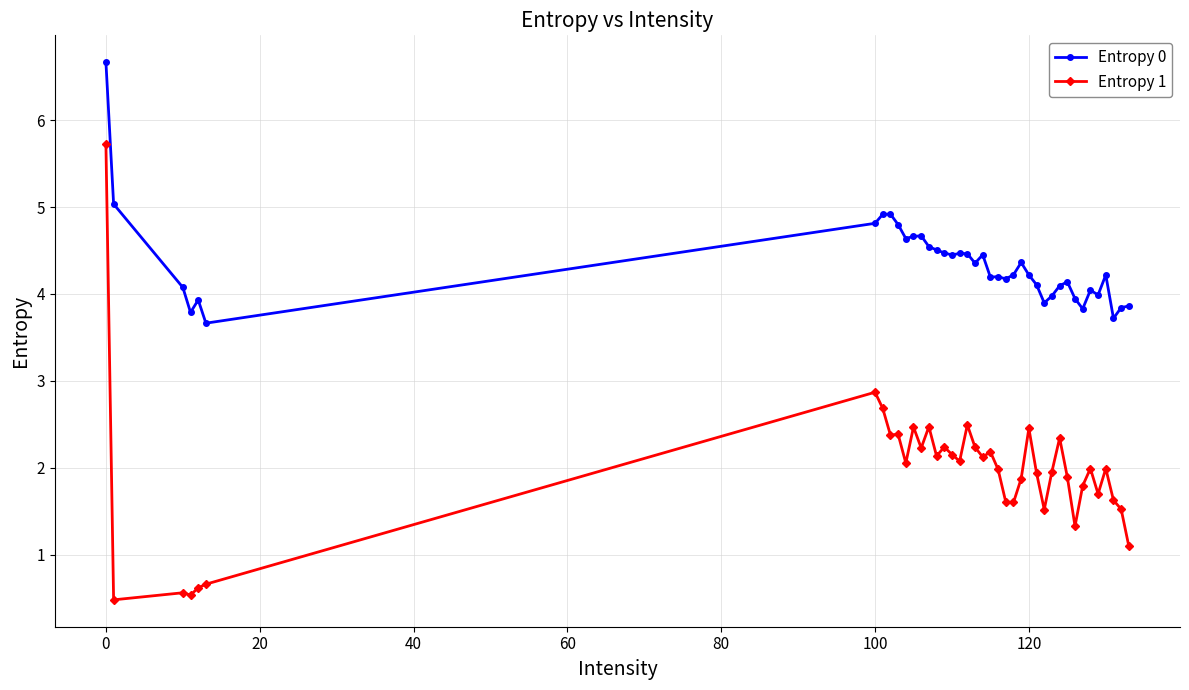

What is the minimum value shown in the chart?

0.5